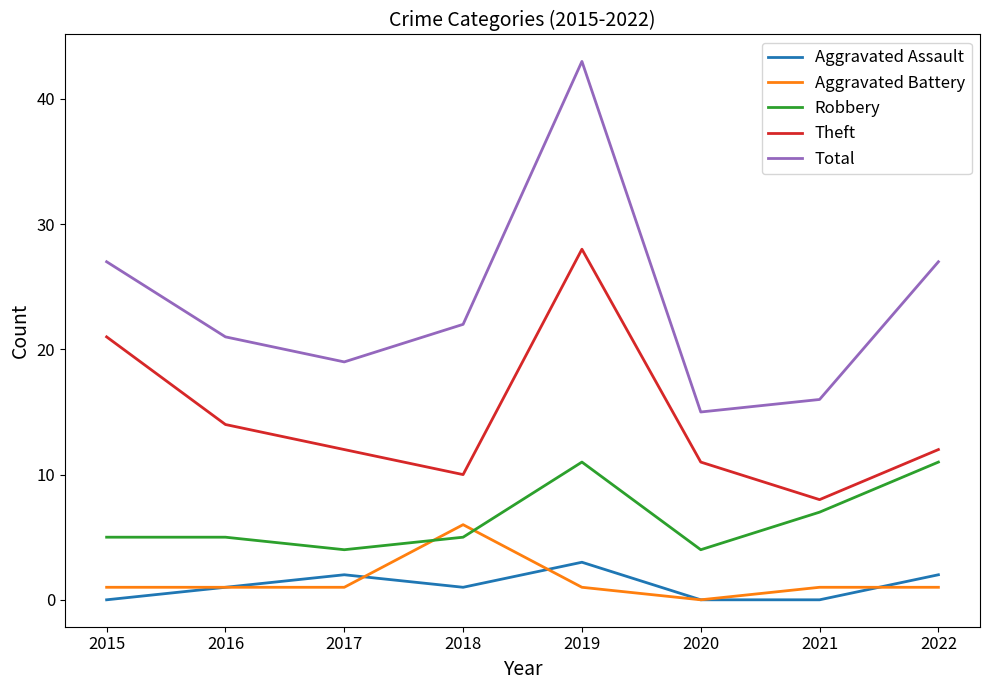

What is the difference between the highest and lowest values at 2017?

18